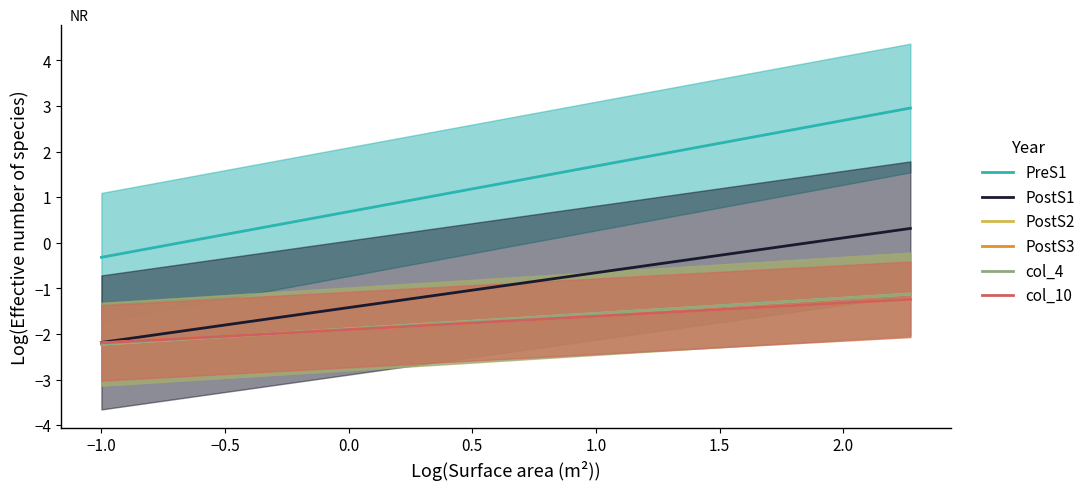

Which category has the lowest value in the PostS2 series?

−1.0